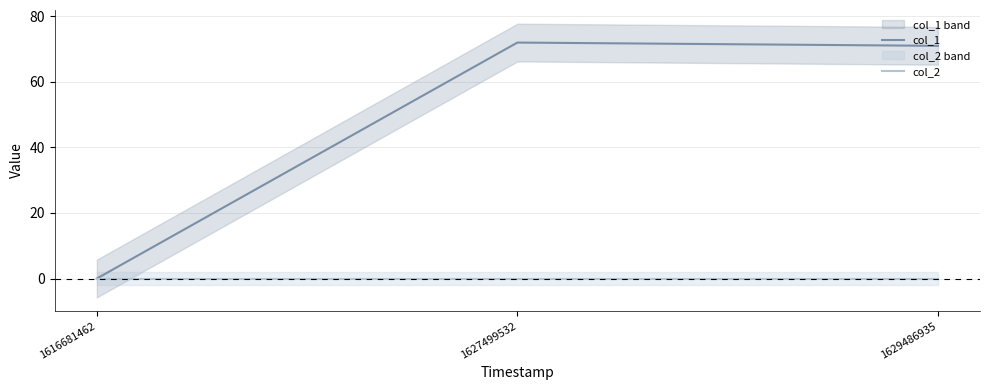

Is this an area chart (filled region under the line)?

No